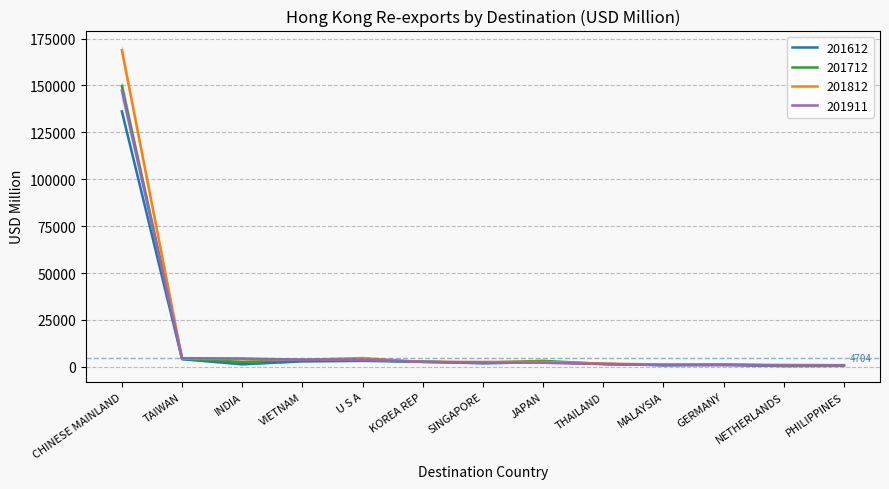

What is the value of the 201712 point at the 9th from the left?

1587.7